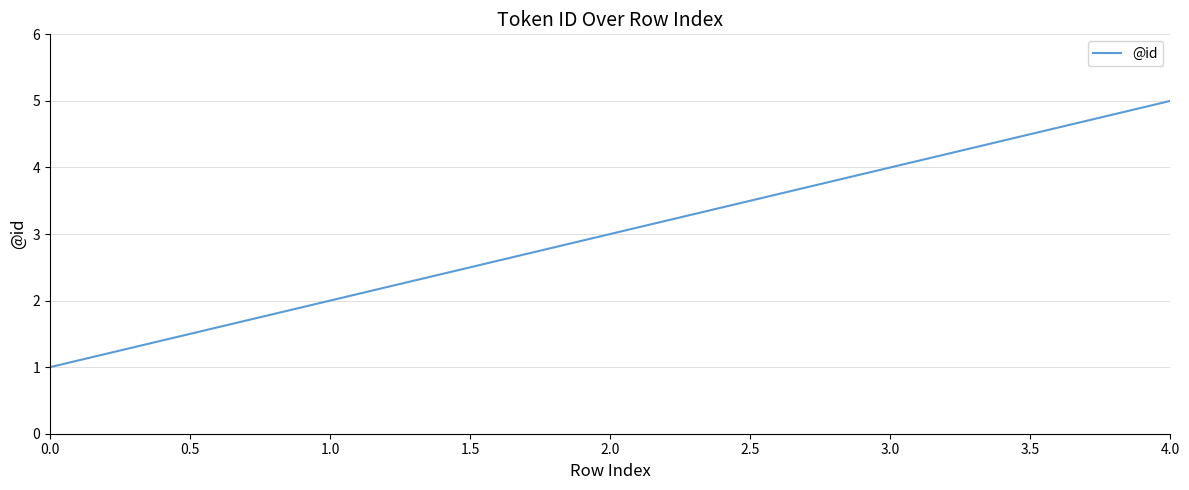

What is the ratio of the value at 0.0 to the value at 1.0?

0.5